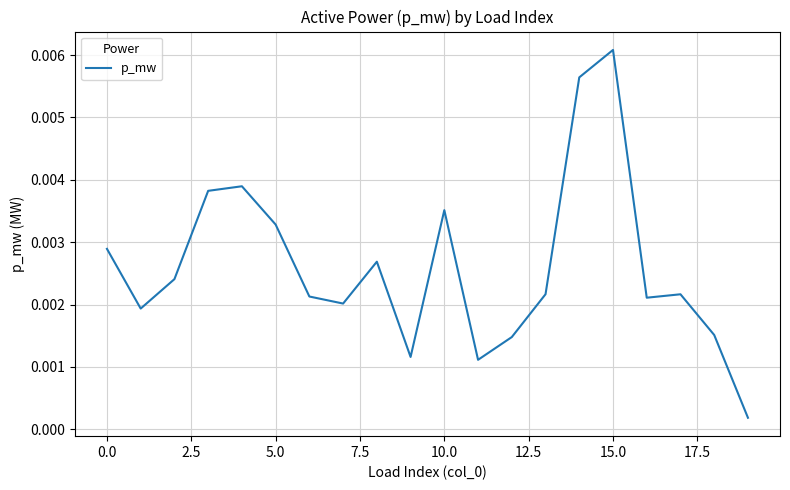

How many distinct data groups are displayed?

1